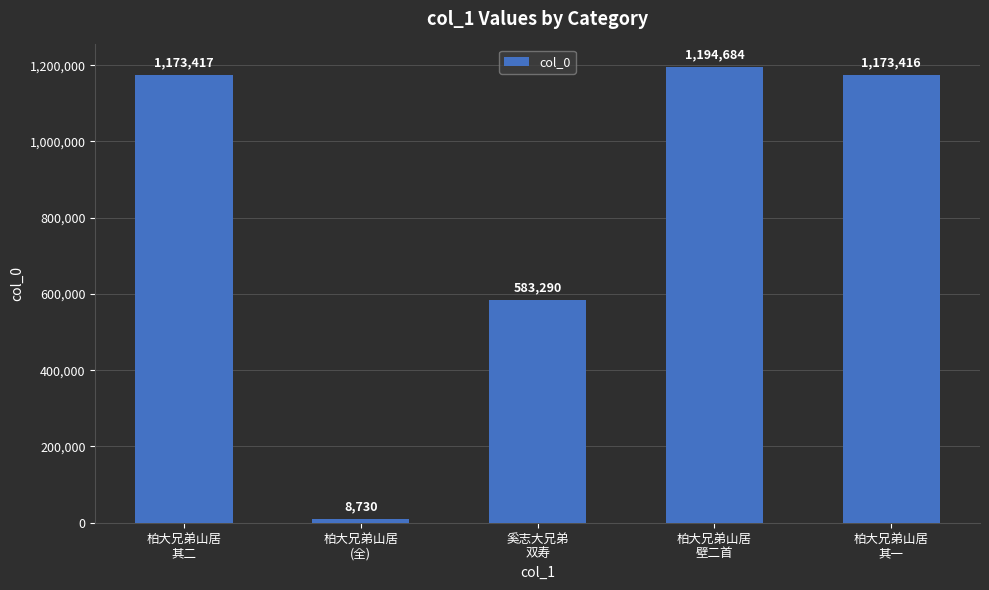

Reading right to left, extract all data points from this chart.

柏大兄弟山居
其一=1173416	柏大兄弟山居
壁二首=1194684	奚志大兄弟
双寿=583290	柏大兄弟山居
(全)=8730	柏大兄弟山居
其二=1173417